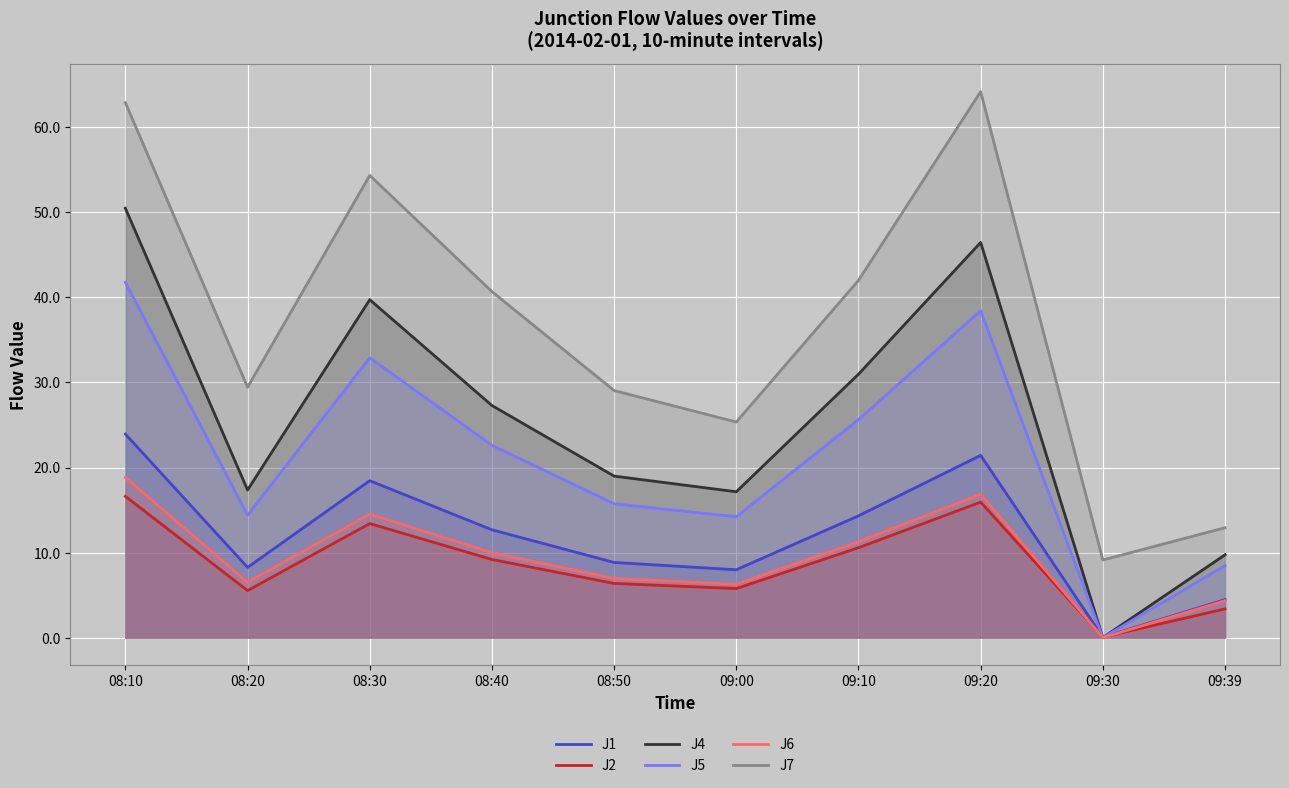

Which series has the largest total across all categories?

J7